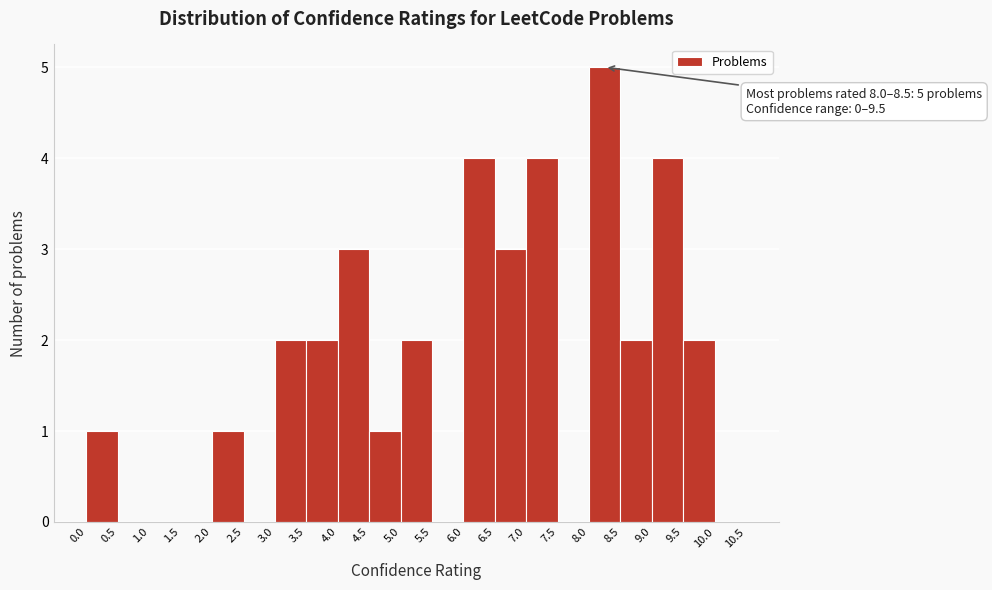

Which range on the x-axis has the tallest bar?

8.0 to 8.5